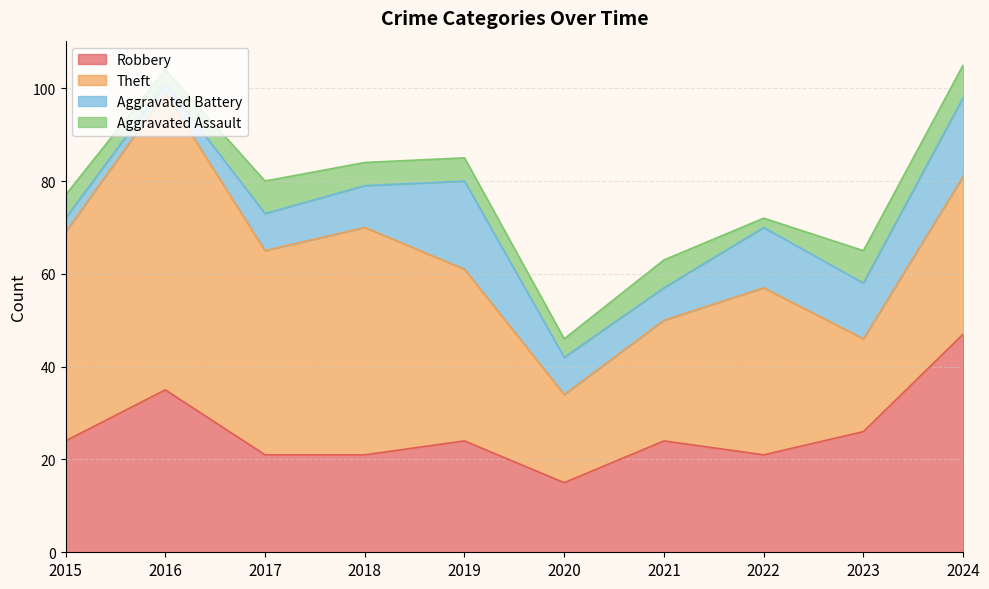

At which label does Robbery reach its peak?

2024